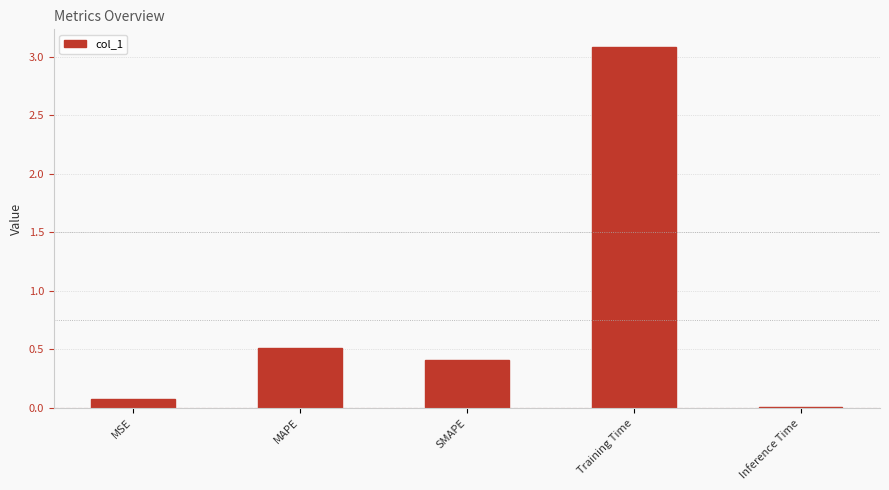

What is the value of the 1st bar from the left?

0.1